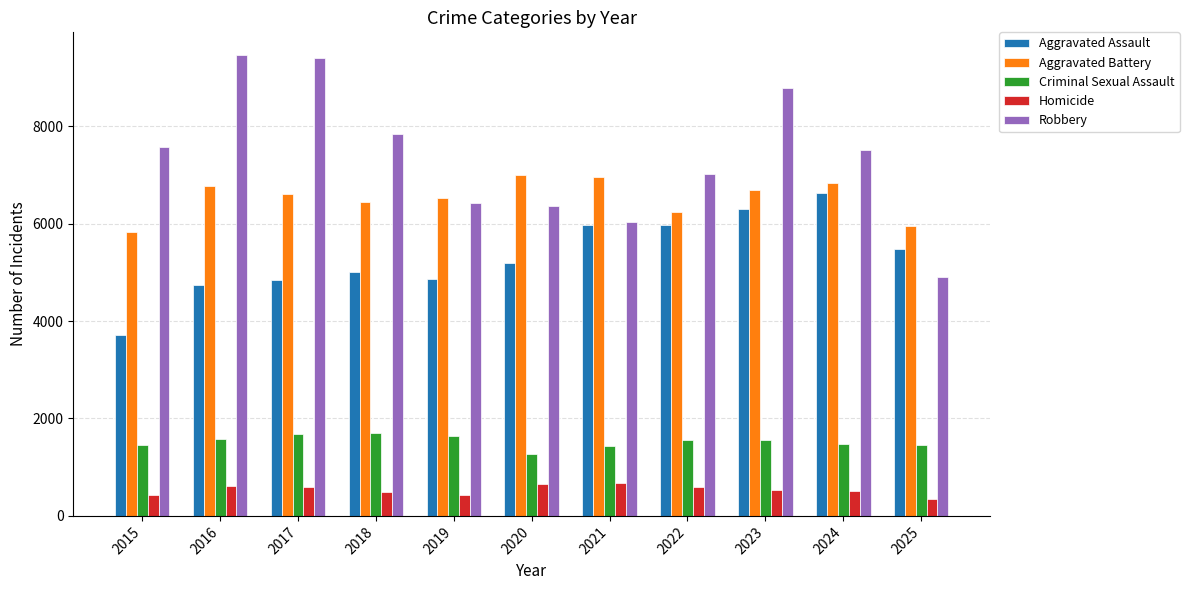

What is the average value of the Robbery series?

7388